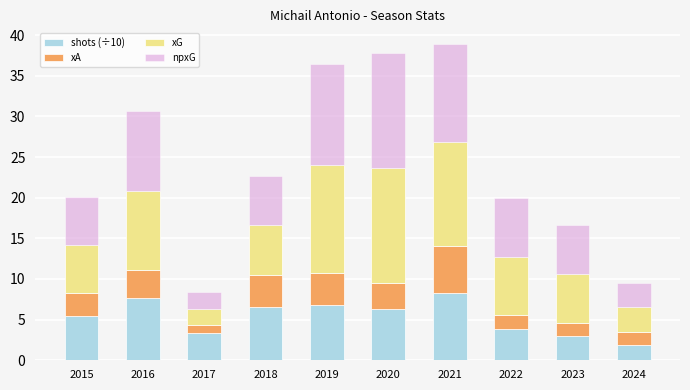

How many categories are shown in the chart?

10